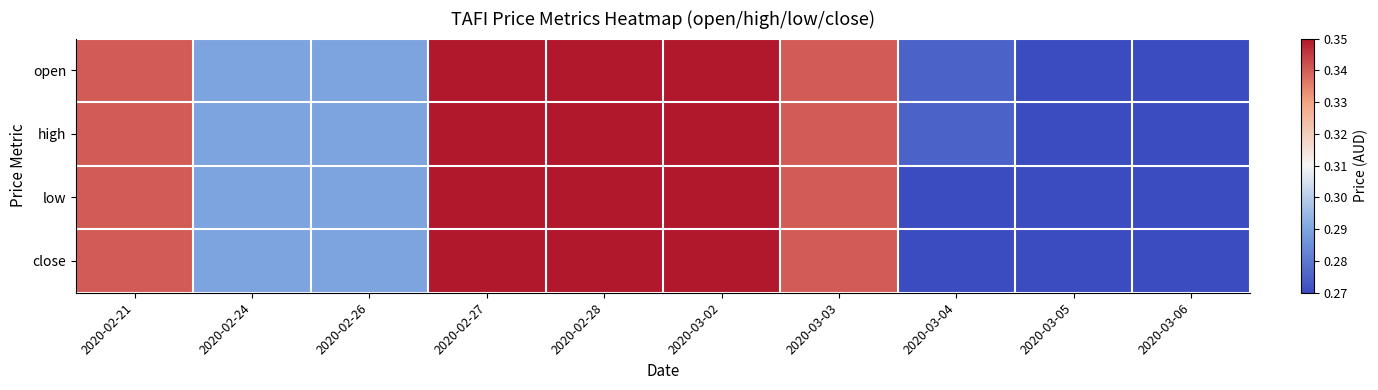

Count the number of categories in the chart.

10